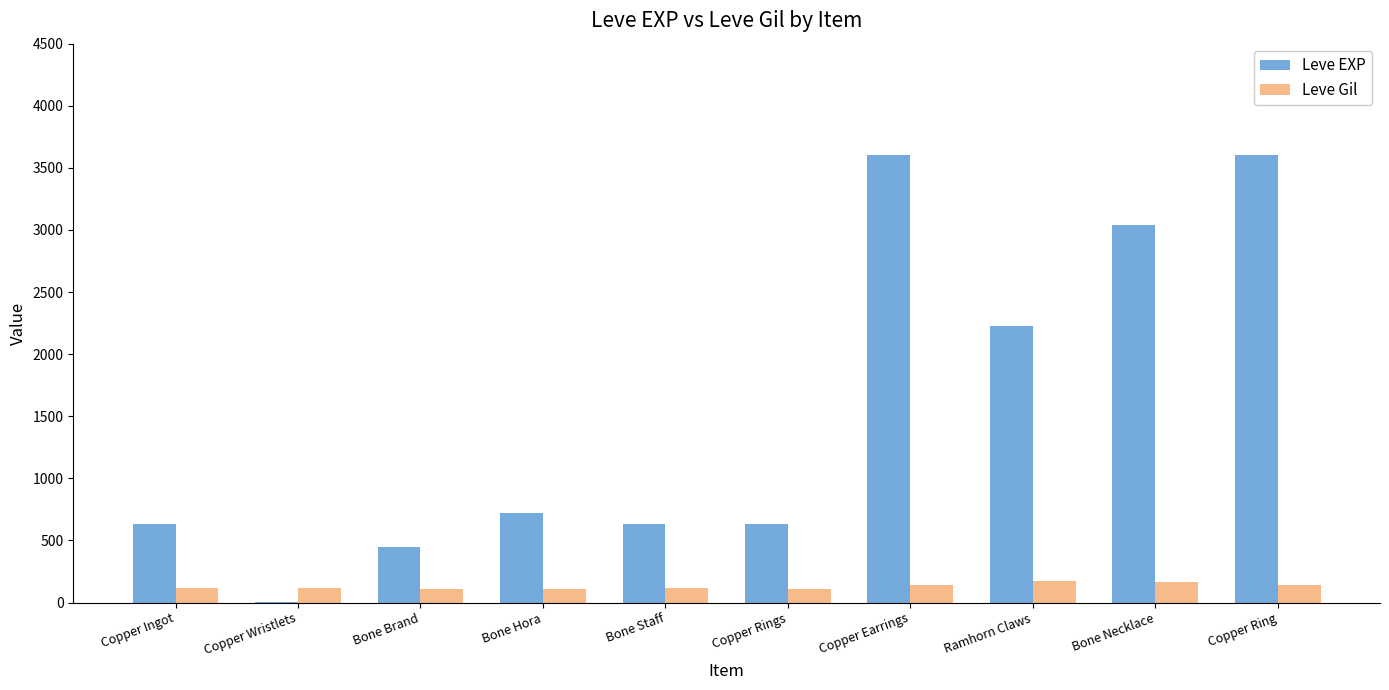

What is the maximum value shown in the chart?

3600